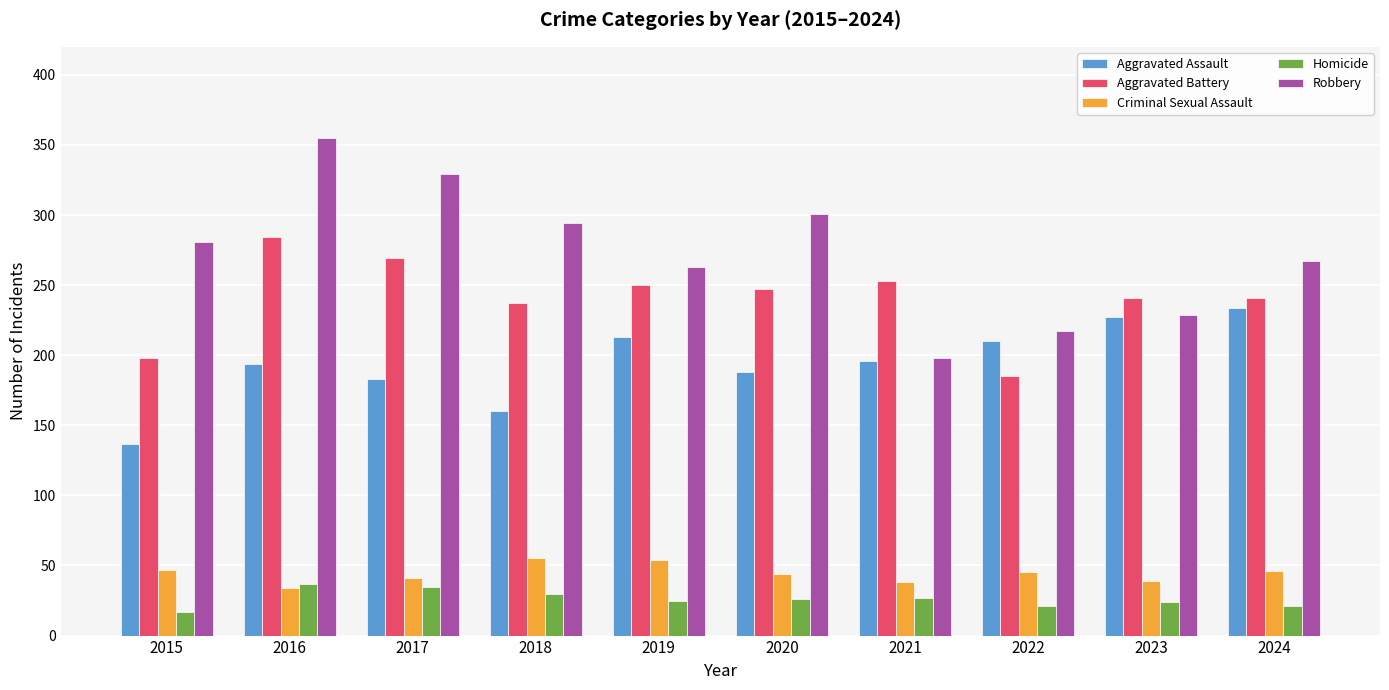

List the series in order of their peak value, highest first.

Robbery, Aggravated Battery, Aggravated Assault, Criminal Sexual Assault, Homicide